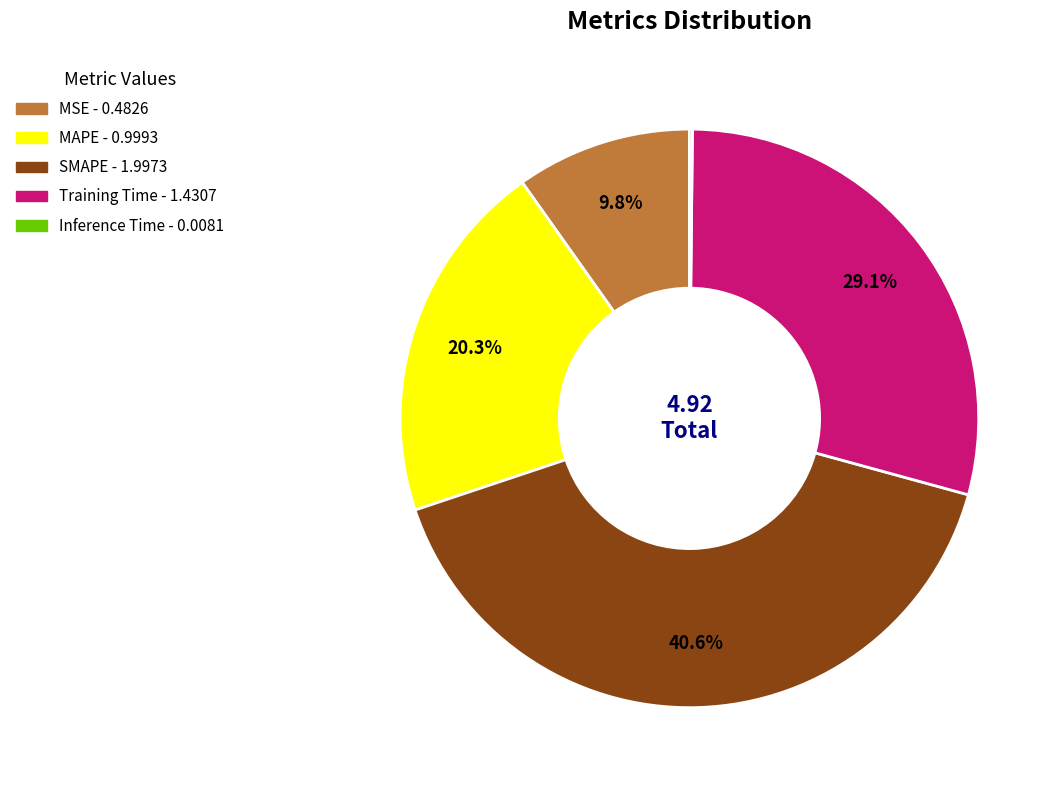

What is the ratio of the value at MAPE to the value at Training Time?

0.7